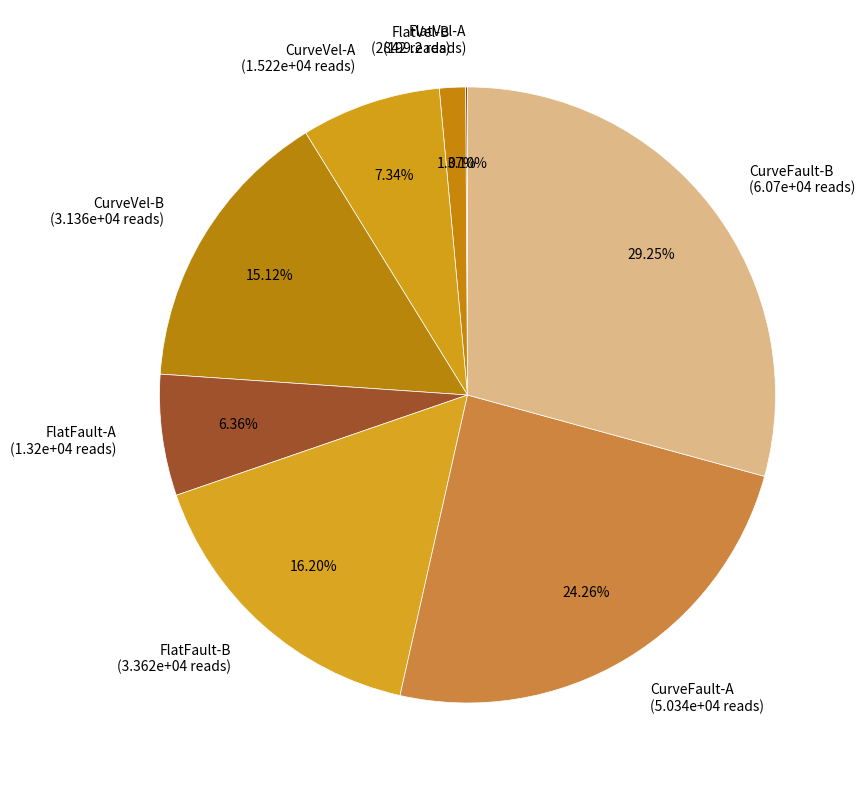

To the nearest percent, what is the average slice percentage?

12%